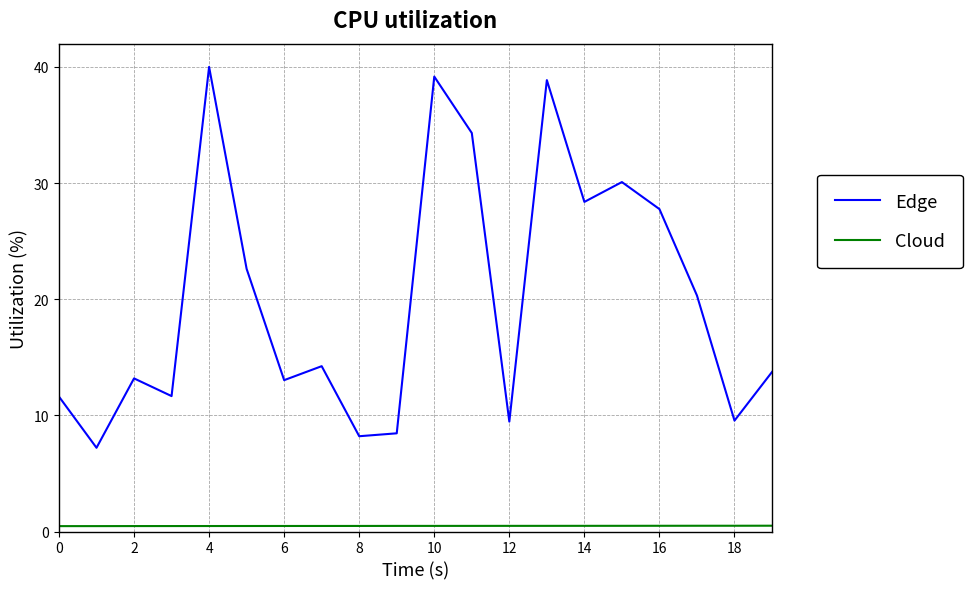

List the series in order of their overall mean, lowest first.

Cloud, Edge